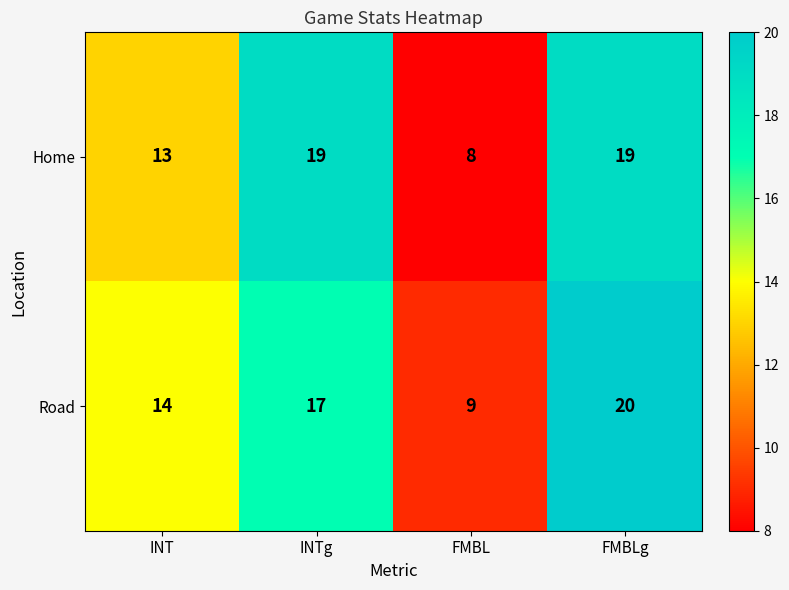

Reading left to right, extract all data points from this chart.

Home: INT=13	INTg=19	FMBL=8	FMBLg=19
Road: INT=14	INTg=17	FMBL=9	FMBLg=20